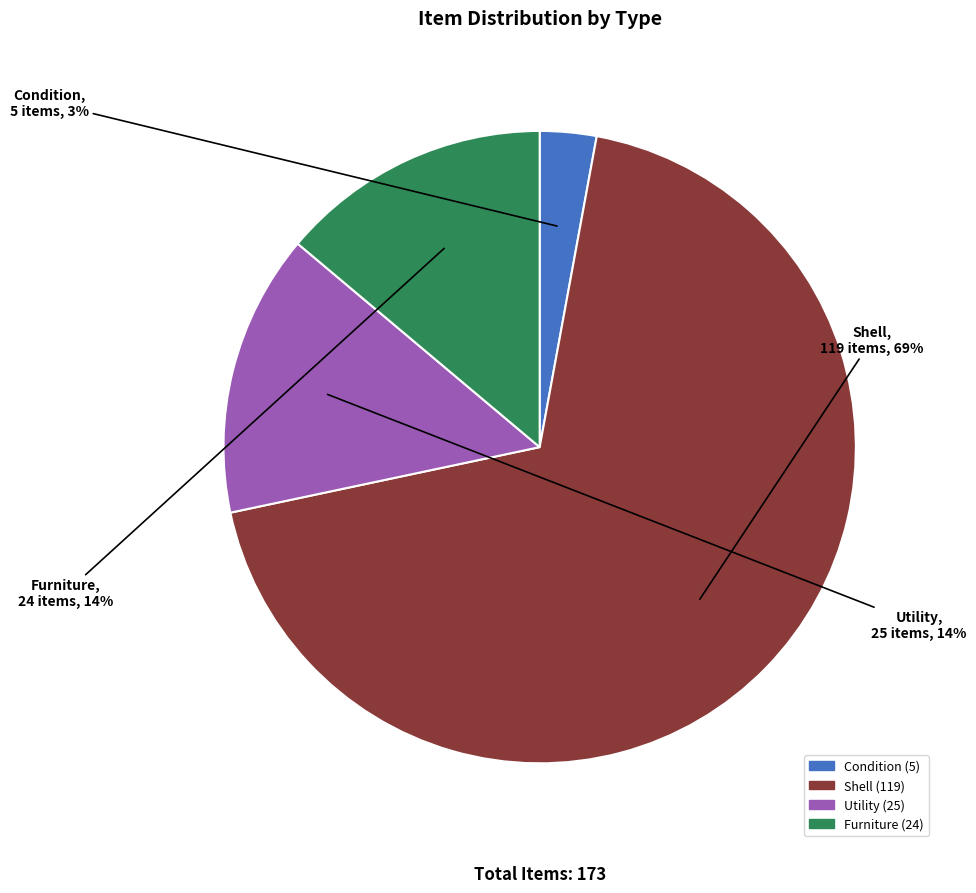

To the nearest percent, what is the average slice percentage?

25%